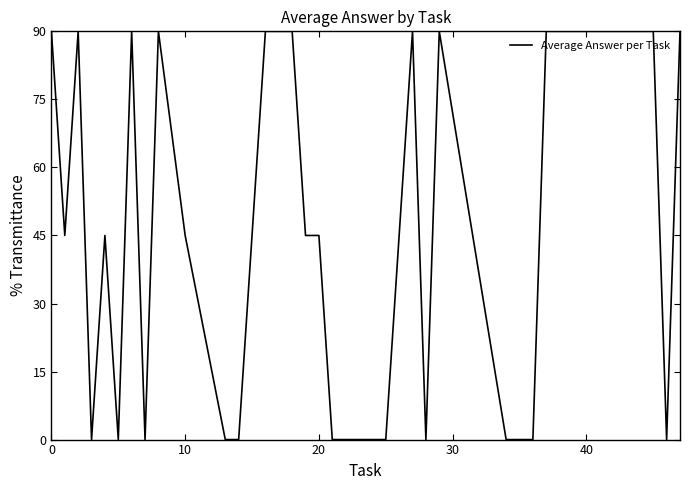

What is the greatest value displayed?

90